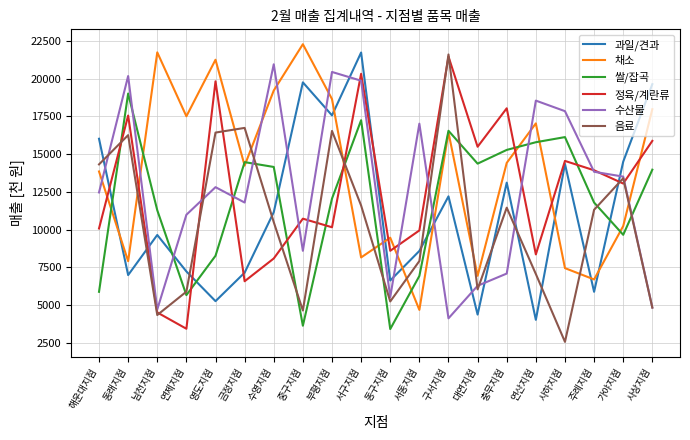

Which series has the largest total across all categories?

채소